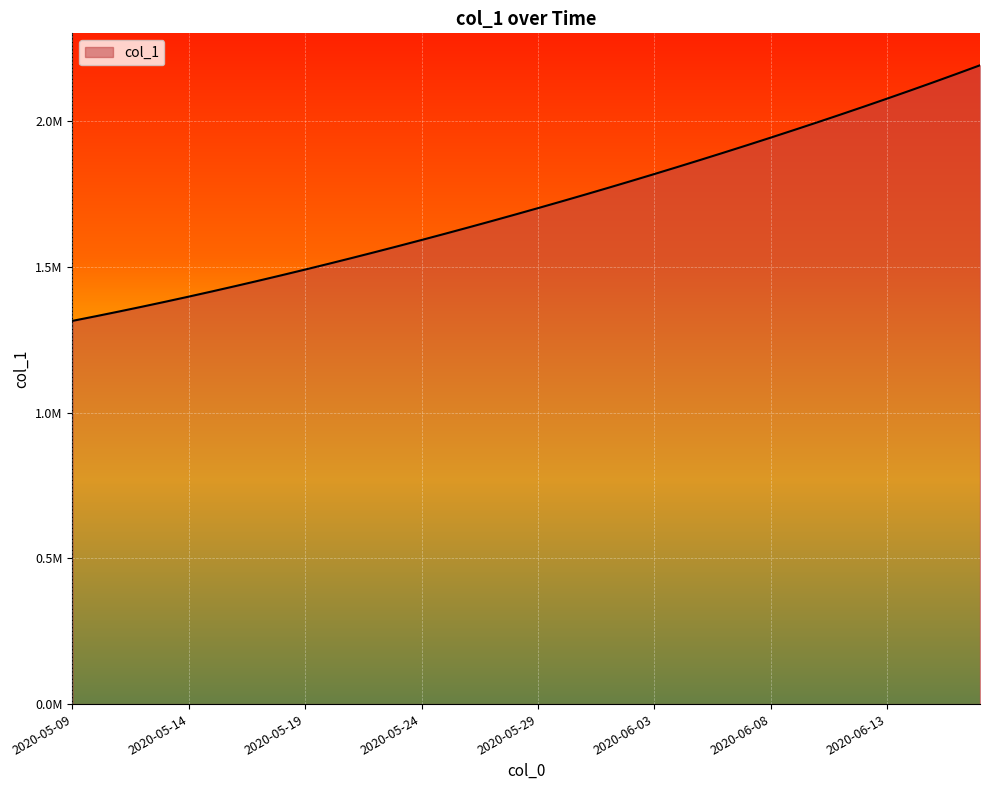

At which category does the chart reach its minimum across all series?

2020-05-09